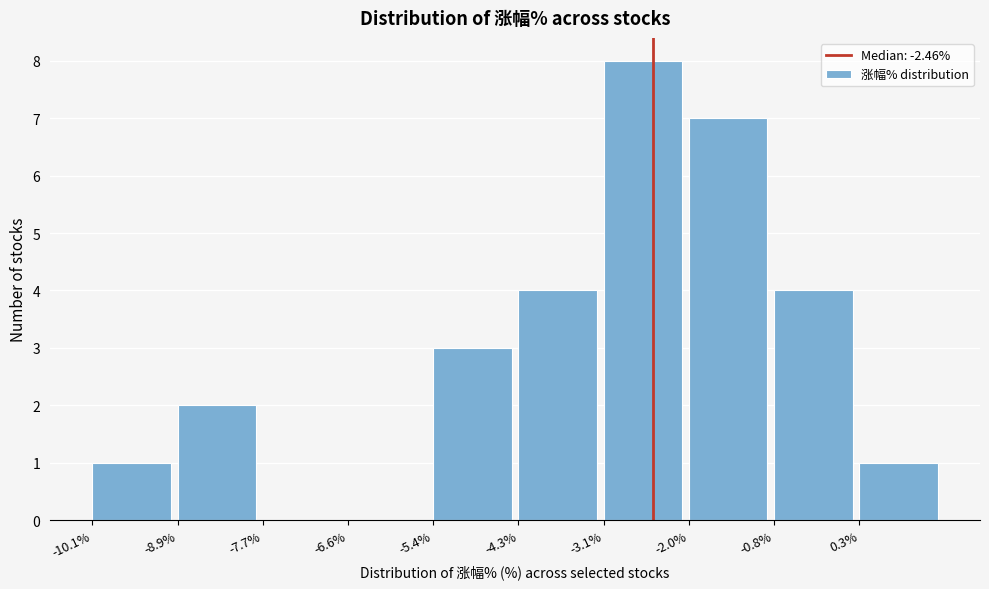

What is the height of the bar covering -3.2 to -2.0 on the x-axis? Neither the bar edges nor the heights are printed on the chart, so give them approximately, as read against the axes.

8